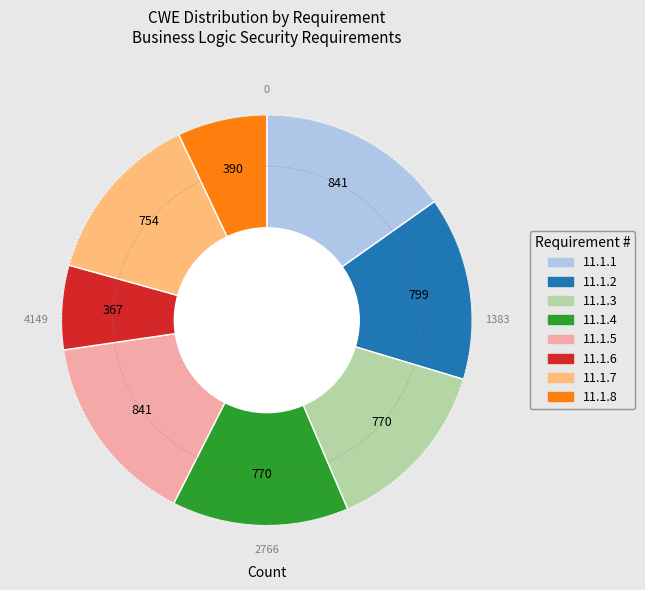

Is it true that 11.1.1 is 15% of the pie?

True